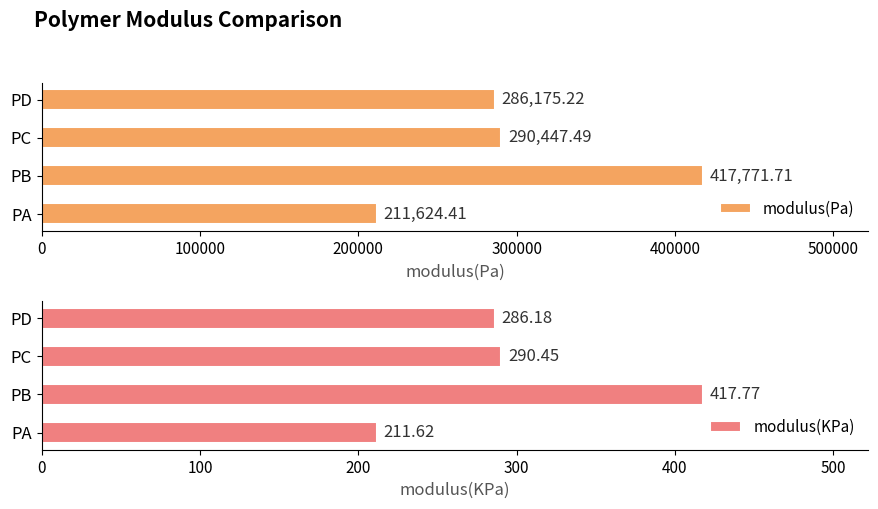

Rank the categories by modulus(Pa) value from highest to lowest.

PB, PC, PD, PA